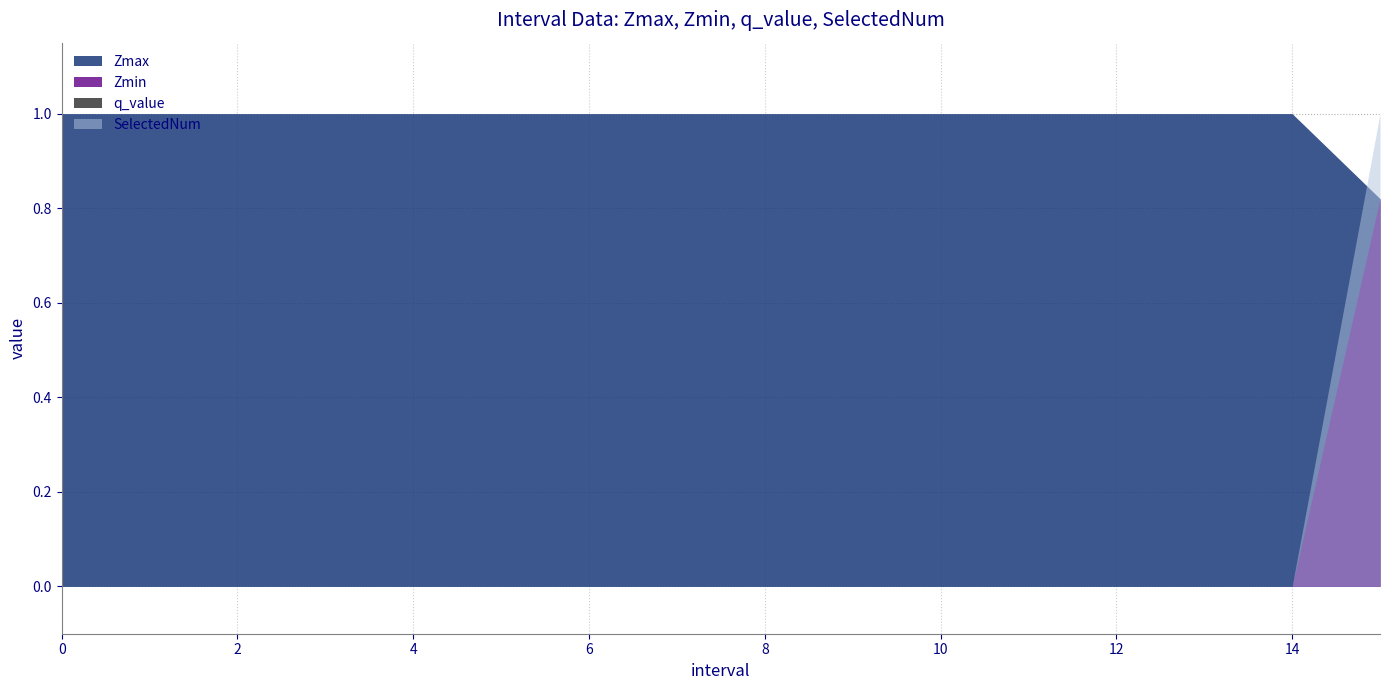

What is the total value across all series at 15.0?

2.6